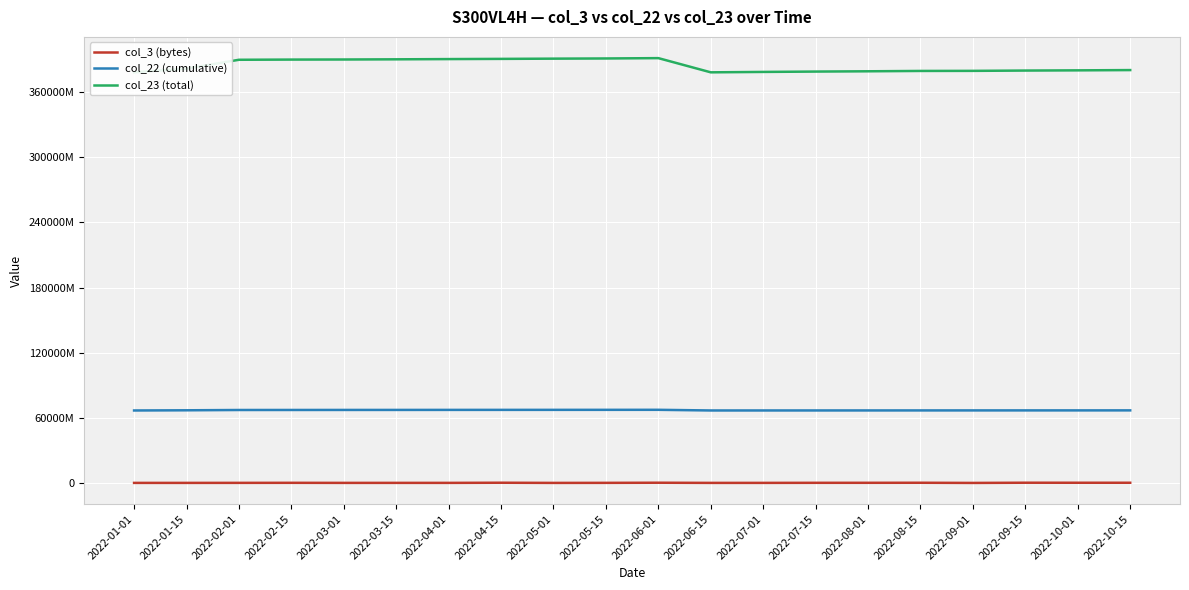

Is this an area chart (filled region under the line)?

No